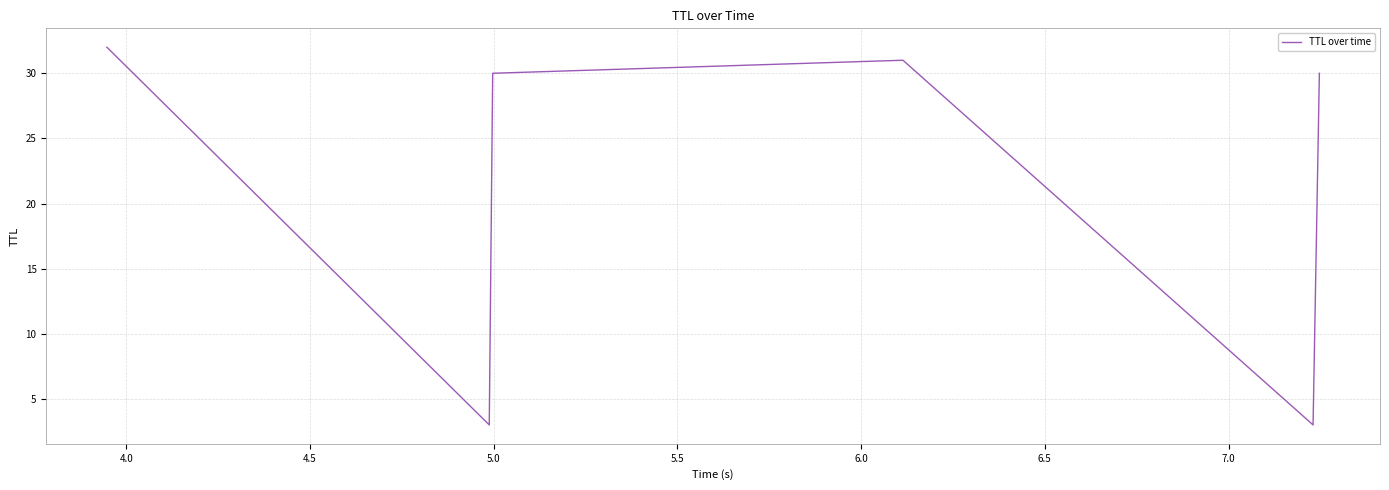

Reading left to right, extract all data points from this chart.

32	3	30	31	3	30